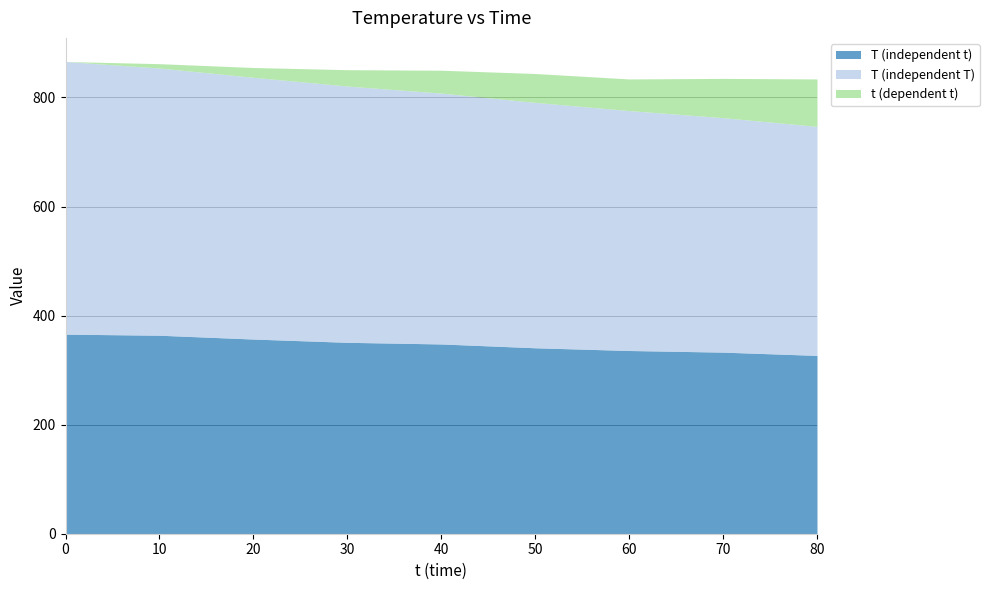

Which series has the largest total across all categories?

T (independent T)